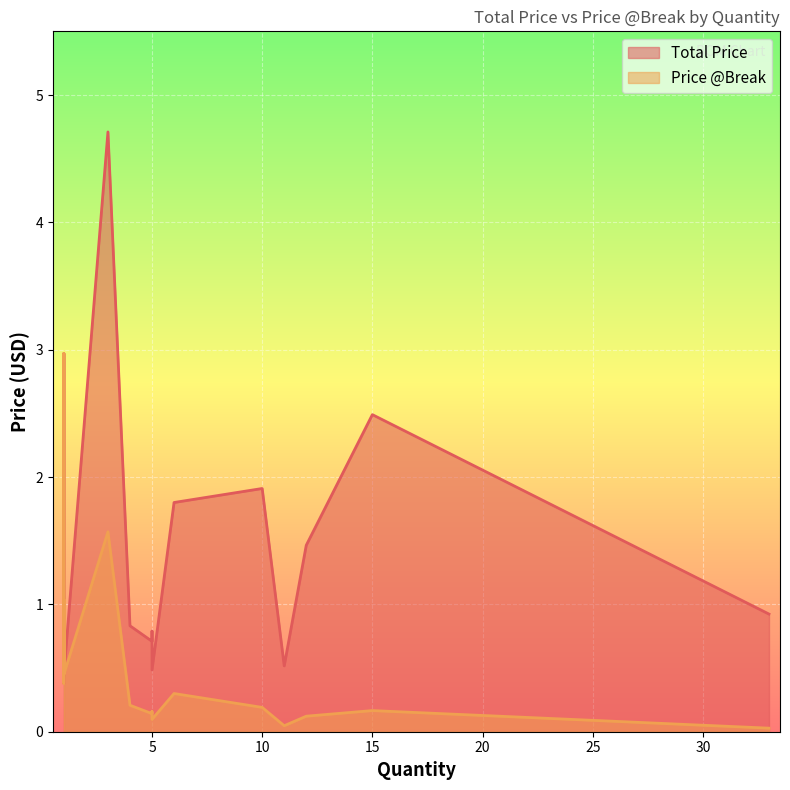

True or false: Total Price has more than 0 interior local peaks.

True